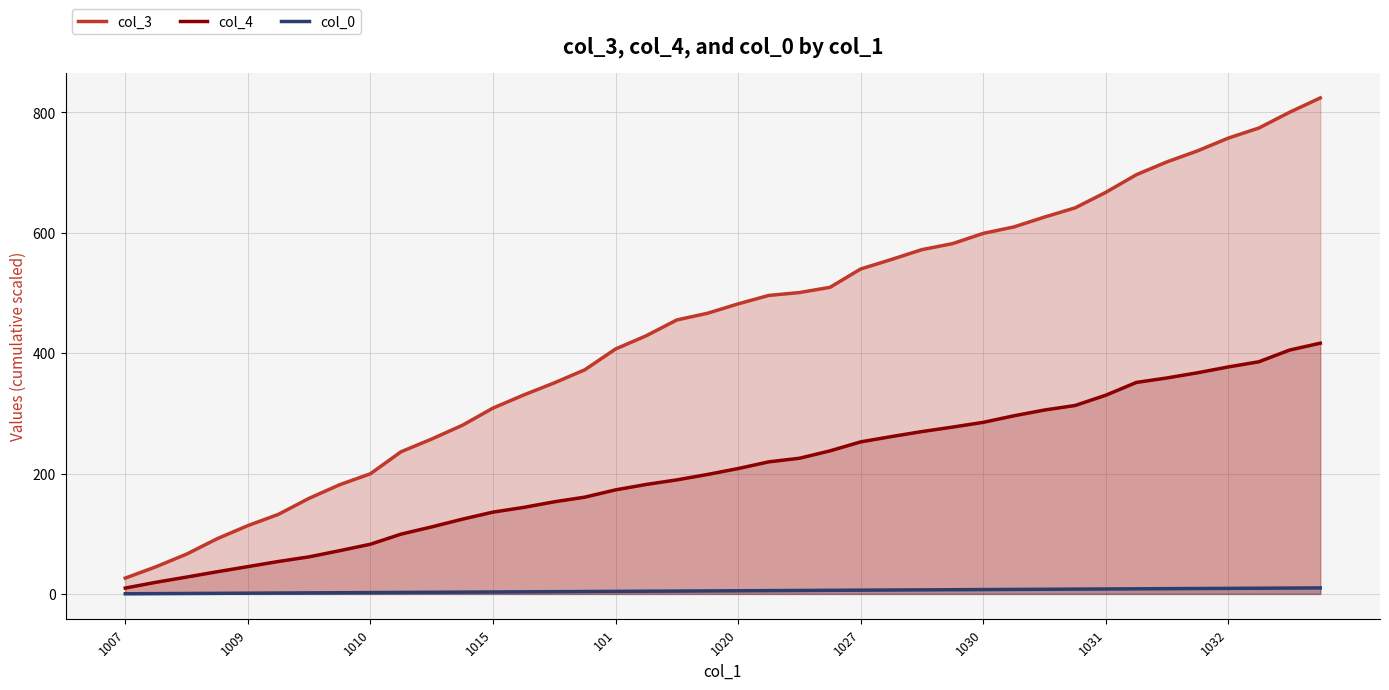

True or false: col_4 and col_3 intersect in this chart.

False